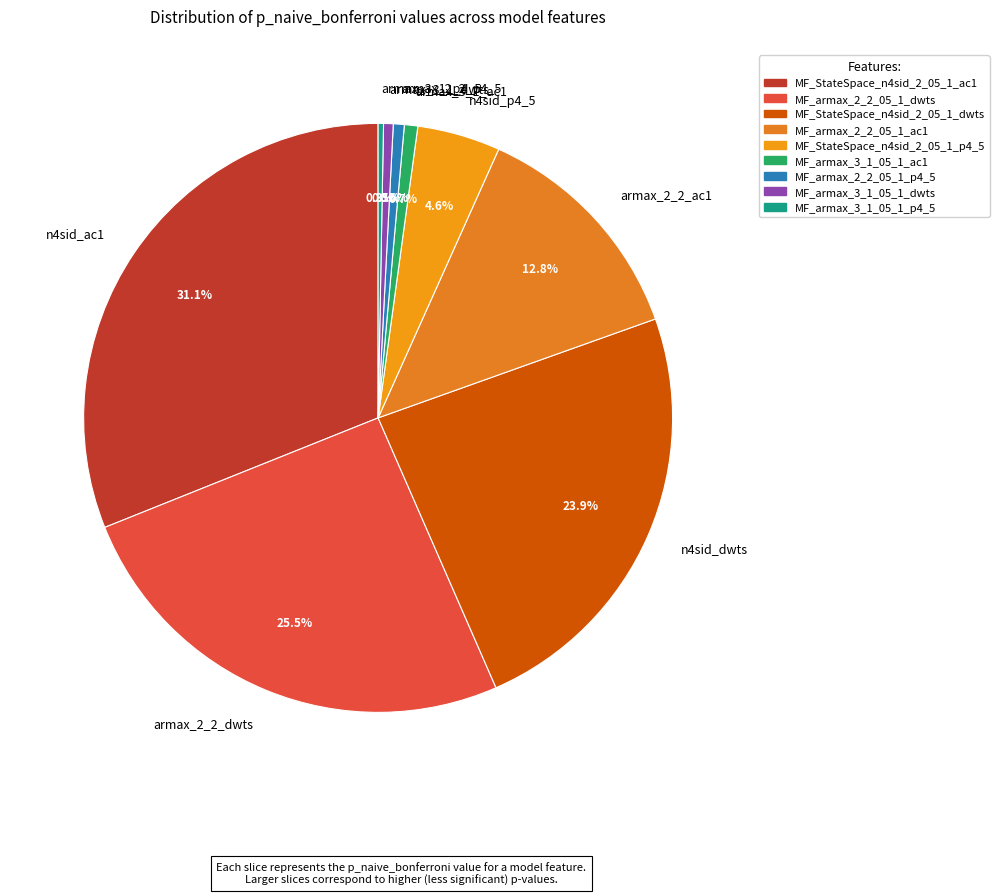

How many segments does this pie chart have?

9